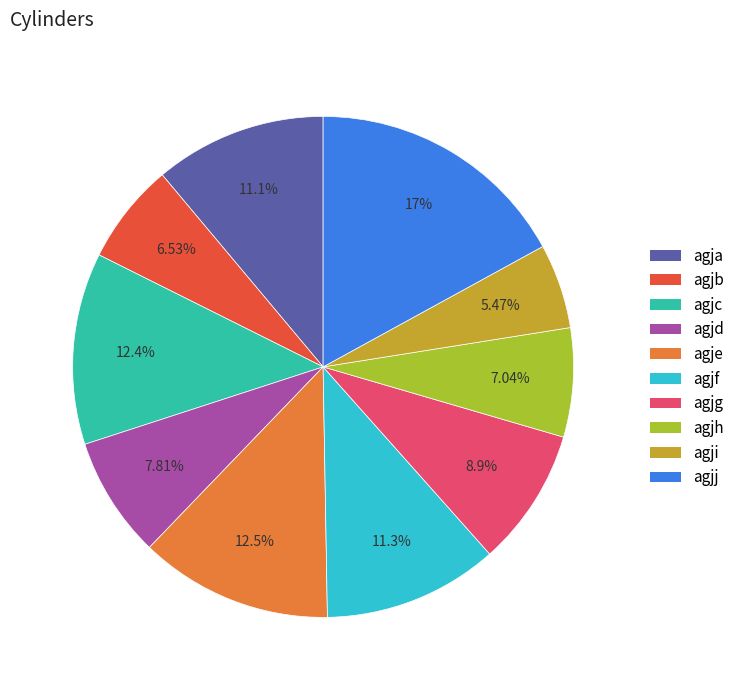

Which slice is the largest?

agjj